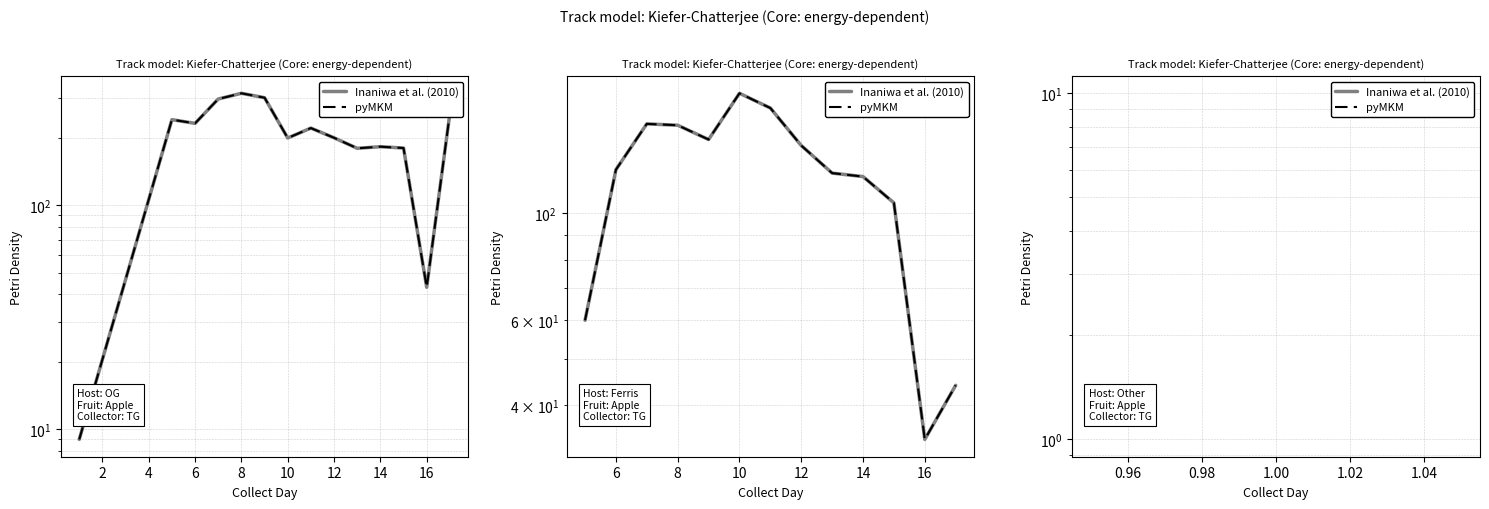

True or false: Inaniwa et al. (2010) and pyMKM intersect in this chart.

False